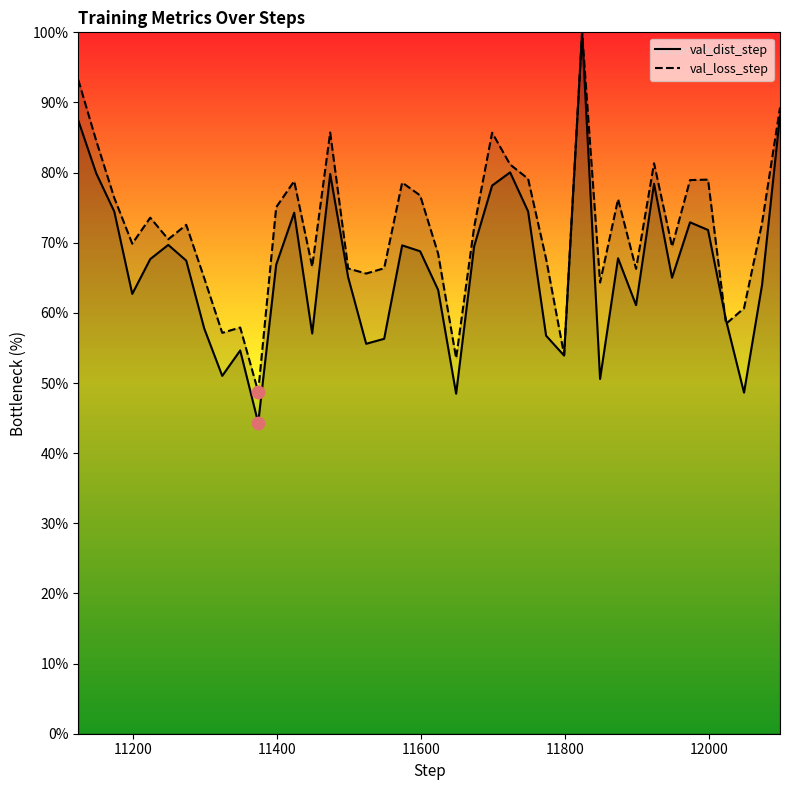

Which series has the largest total across all categories?

val_loss_step